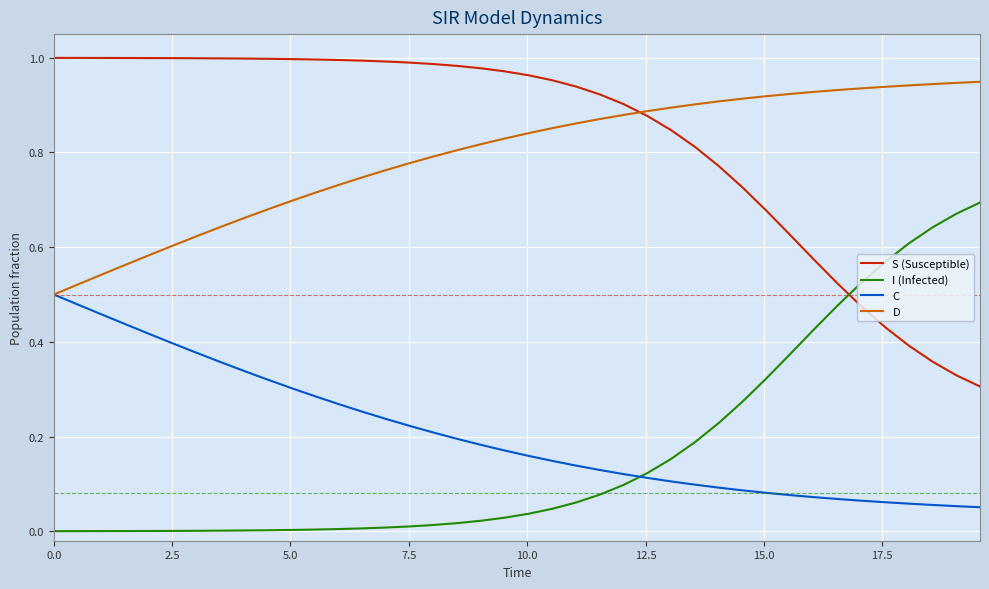

List the series in order of their peak value, highest first.

S (Susceptible), D, I (Infected), C